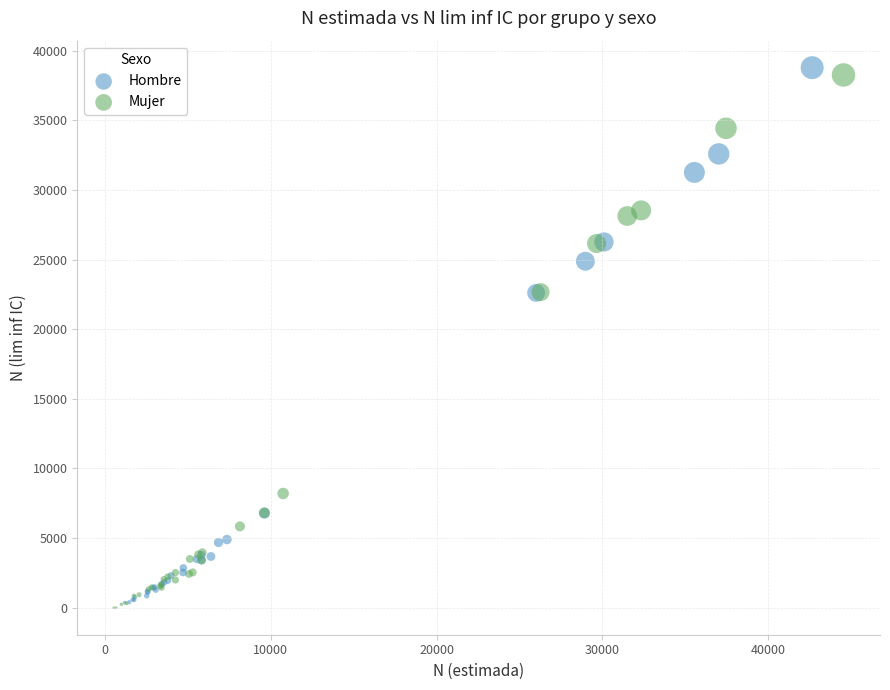

Which series reaches the minimum Y coordinate?

Mujer